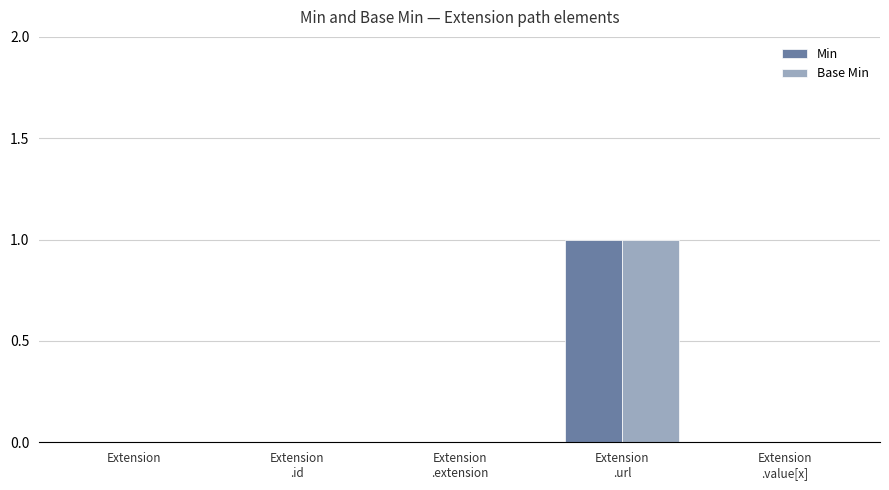

Count the number of categories in the chart.

5